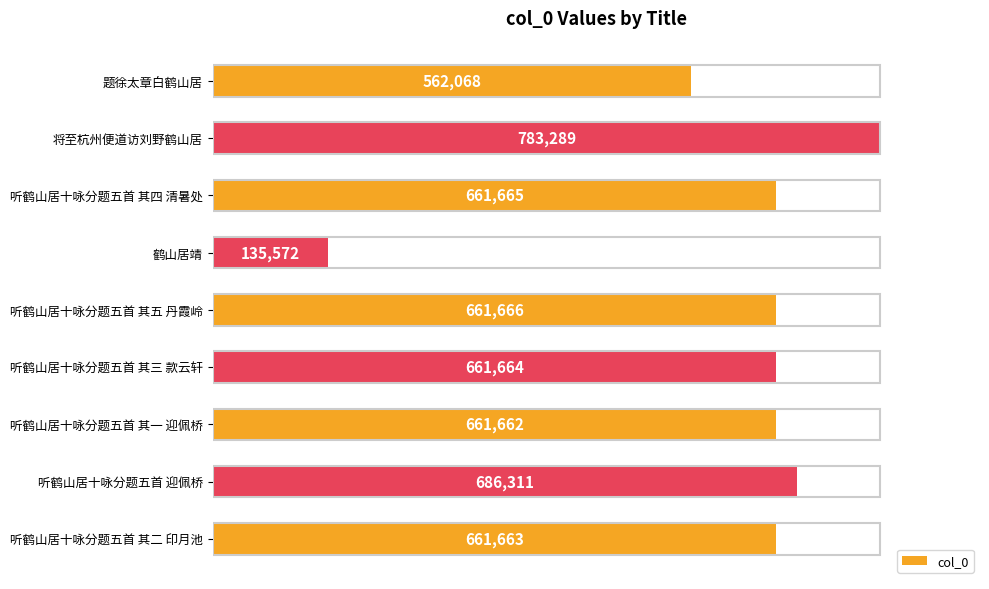

How many bars are there in total?

9